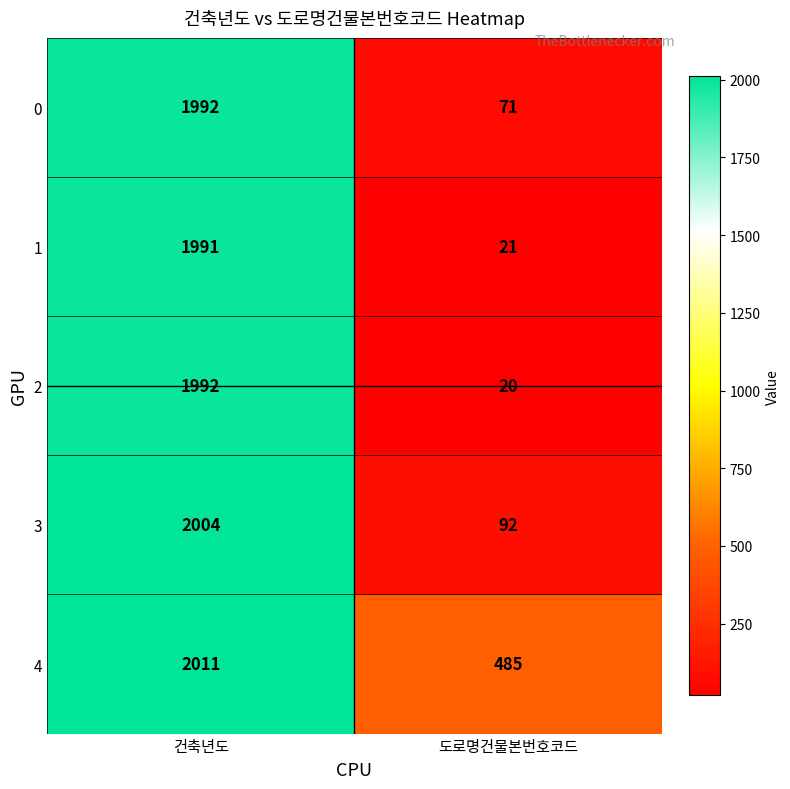

What is the total value across all series at 도로명건물본번호코드?

689